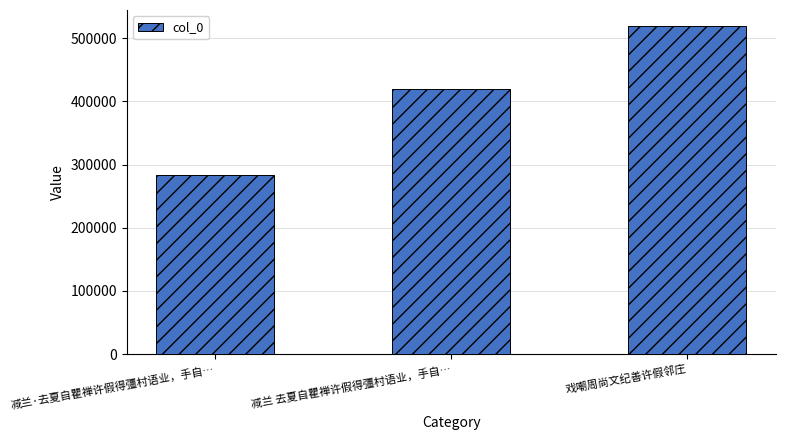

What is the change in value from 减兰·去夏自瞿禅许假得彊村语业，手自… to 减兰 去夏自瞿禅许假得彊村语业，手自…?

+135960